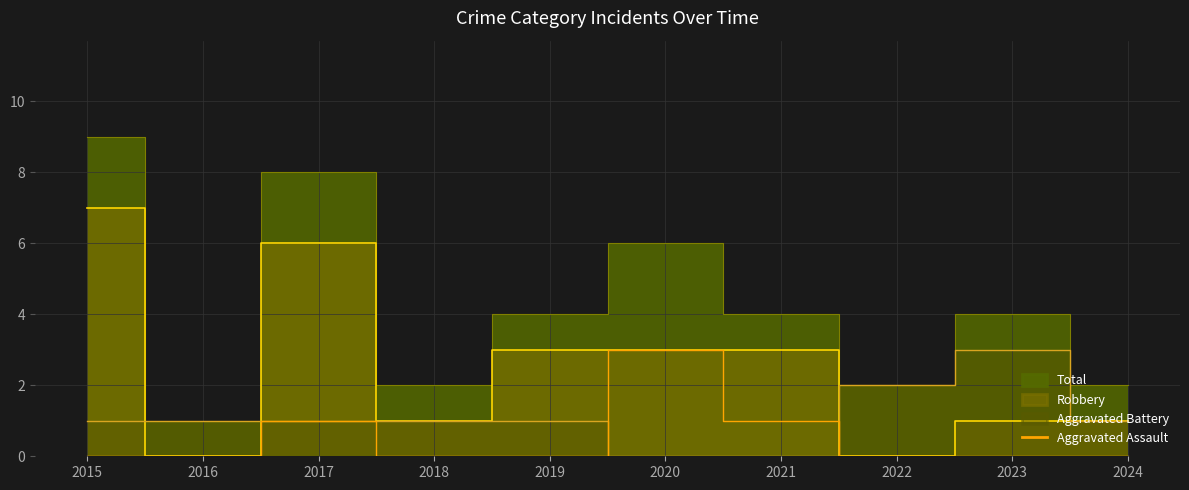

At which label does Aggravated Assault reach its peak?

2020